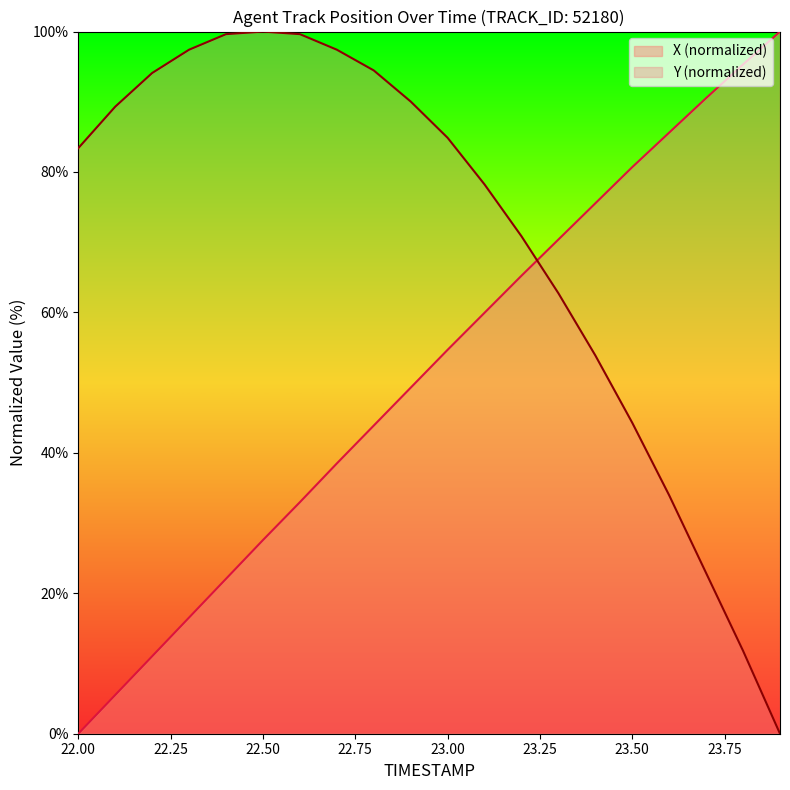

What is the difference between the maximum and minimum values in the X (normalized) series?

100.0